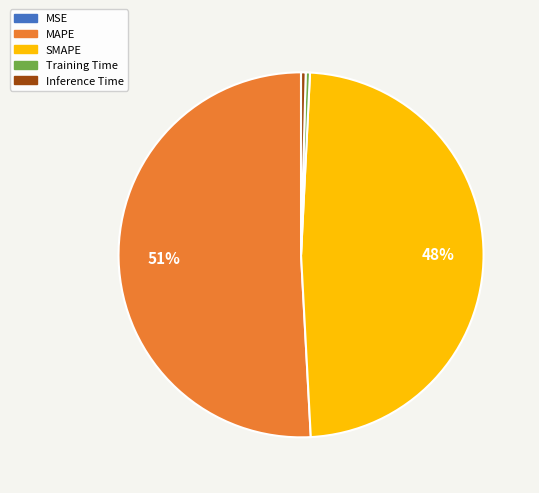

The MAPE slice represents 45% of the pie. True or false?

False